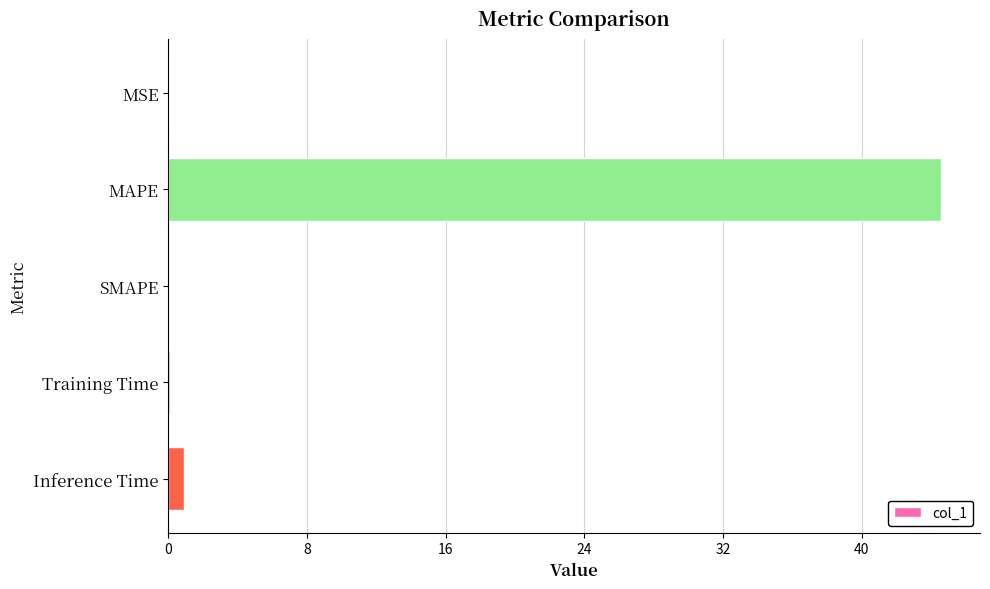

What is the sum of all values?

45.6